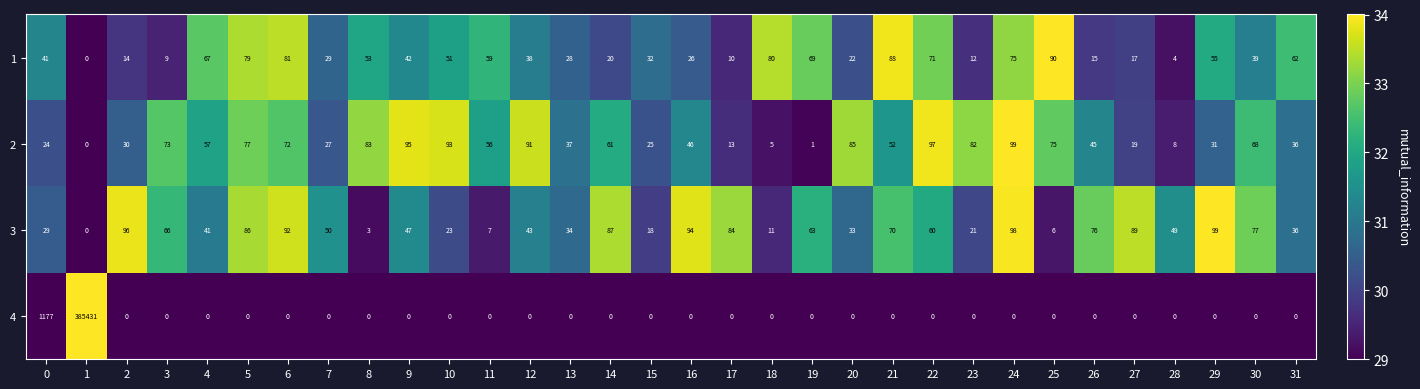

Is it true that 3 equals 41 at 4?

True